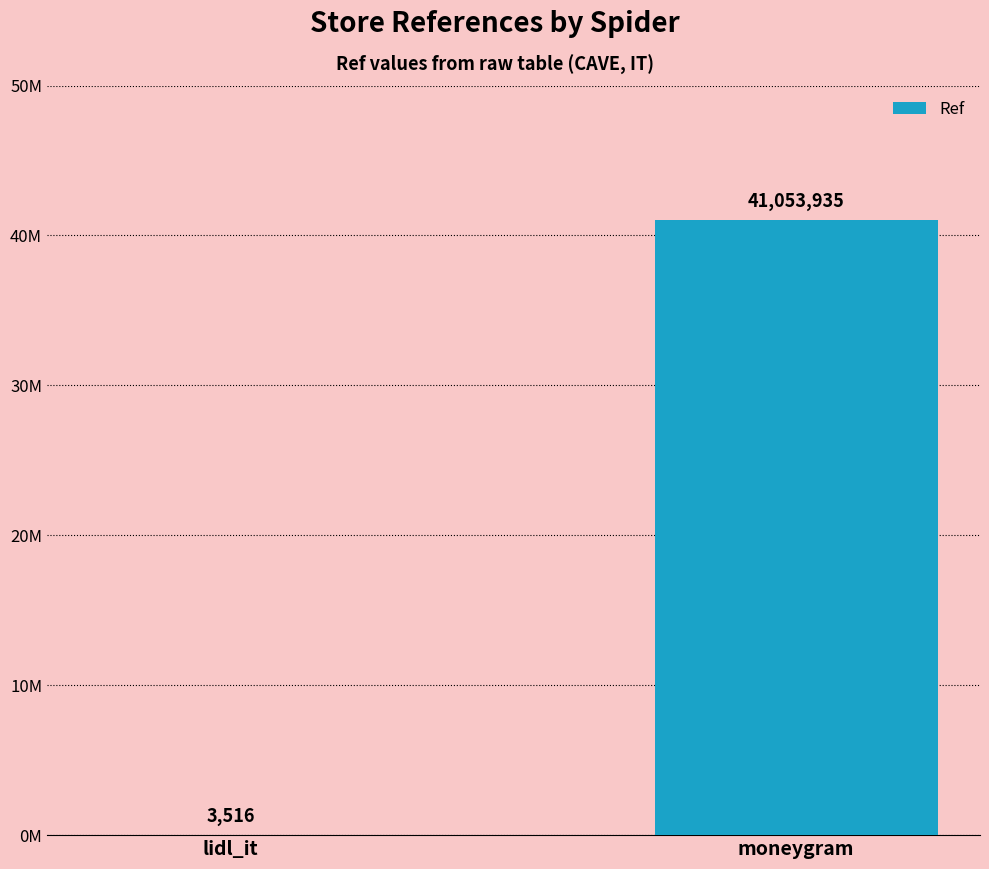

What is the label of the 1st bar from the left?

lidl_it